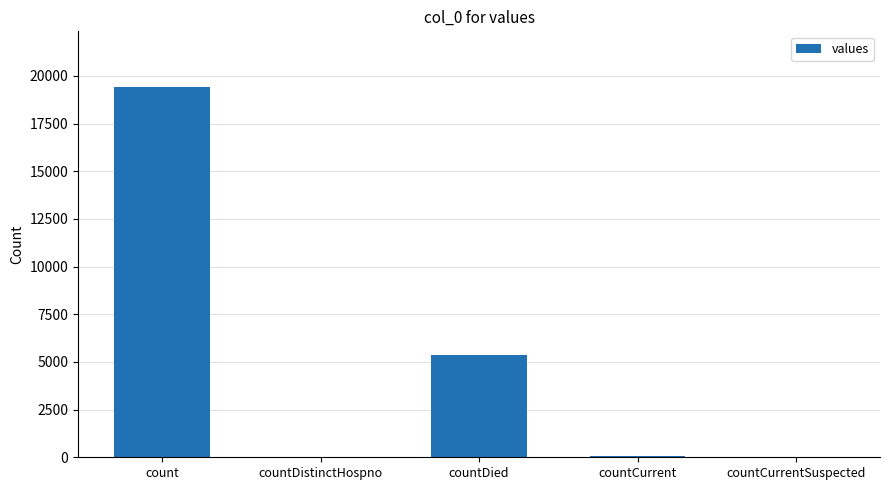

What is the sum of all values?

24875